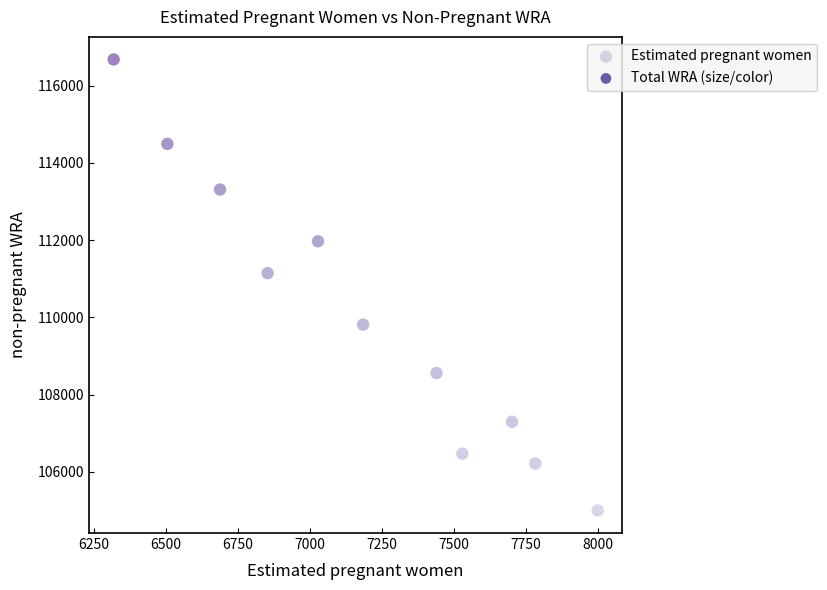

What Y value in the scatter plot is closest to 110841?

111147.1